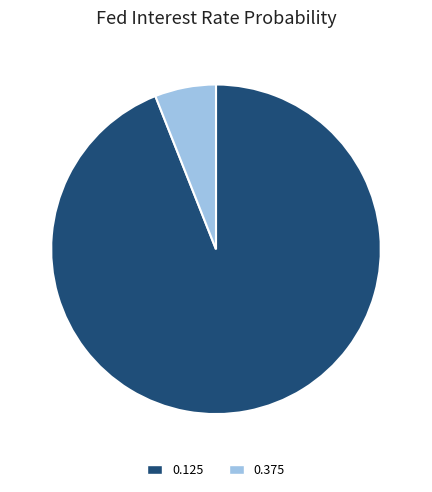

How many segments does this pie chart have?

2